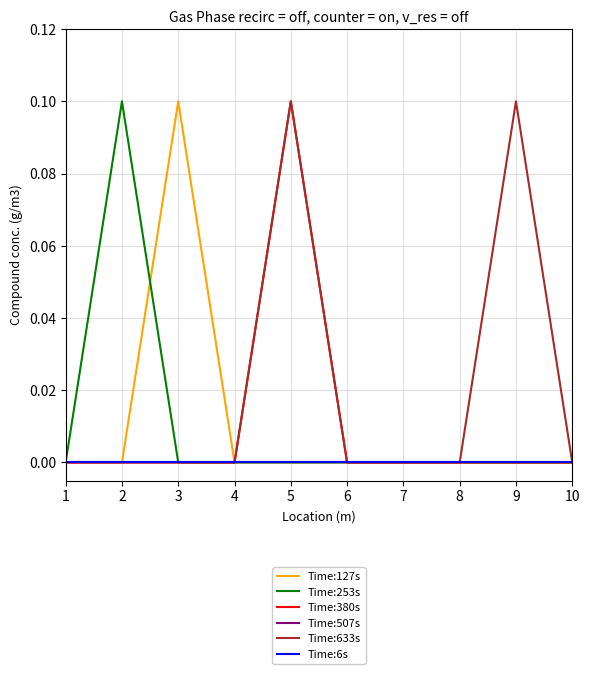

Between 6 and 3, which is larger?

3